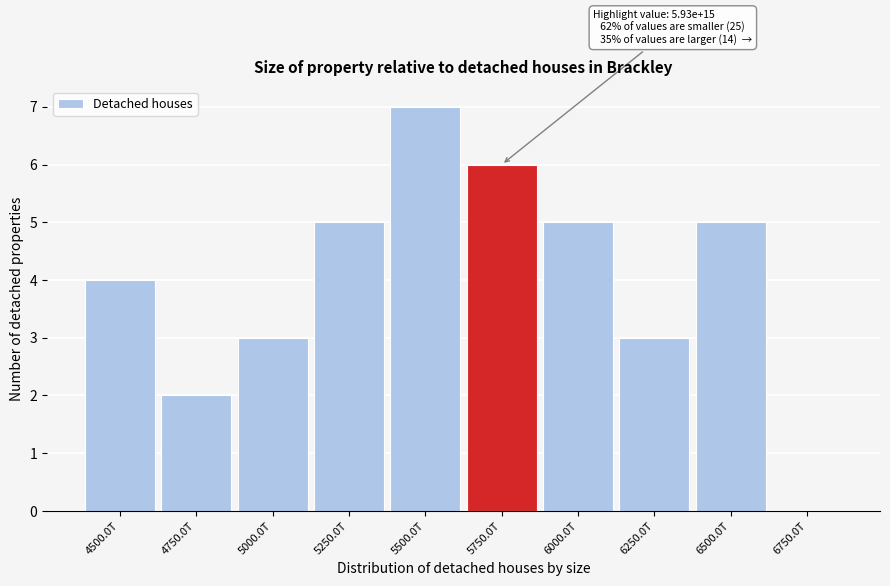

Reading right to left, list all the values displayed in this chart.

6750.0T=0	6500.0T=5	6250.0T=3	6000.0T=5	5750.0T=6	5500.0T=7	5250.0T=5	5000.0T=3	4750.0T=2	4500.0T=4